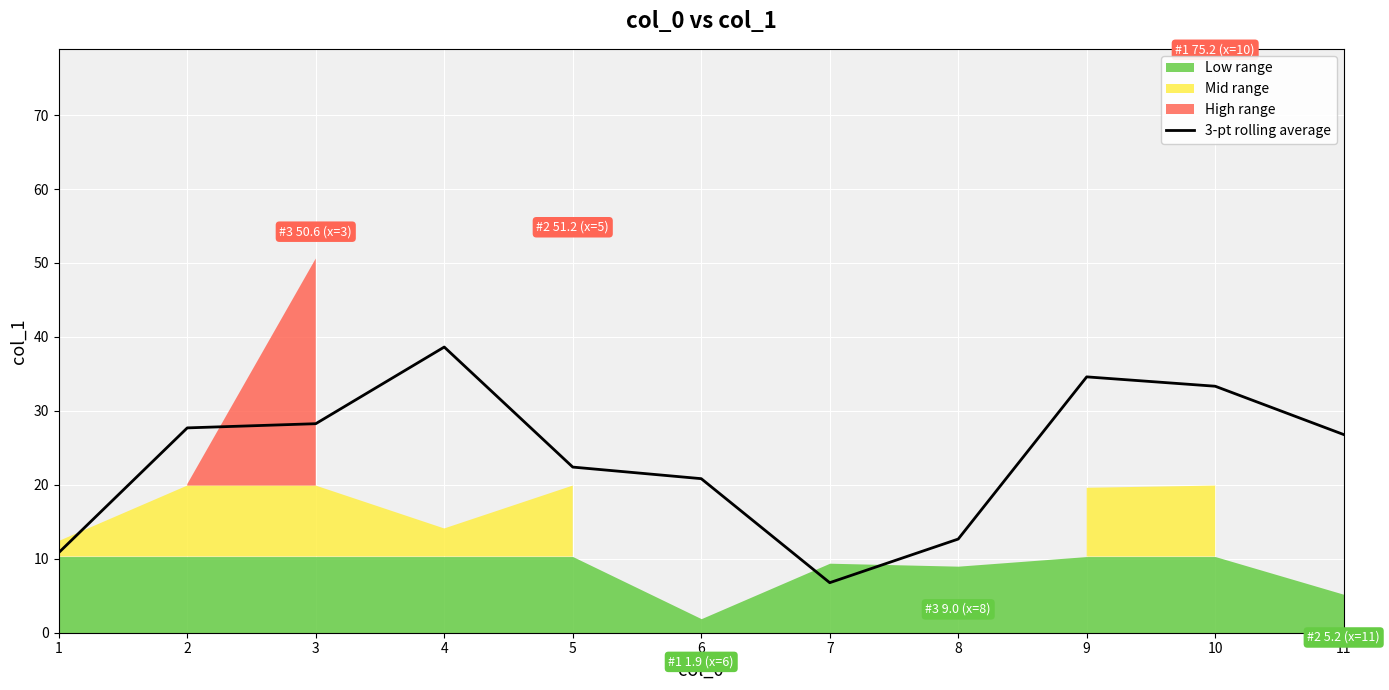

What is the sum of all values?

262.8